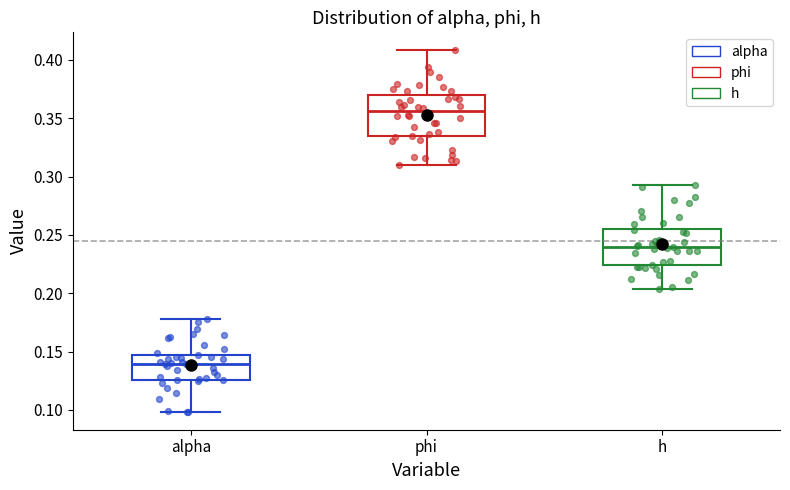

Which box's median line is the highest?

phi